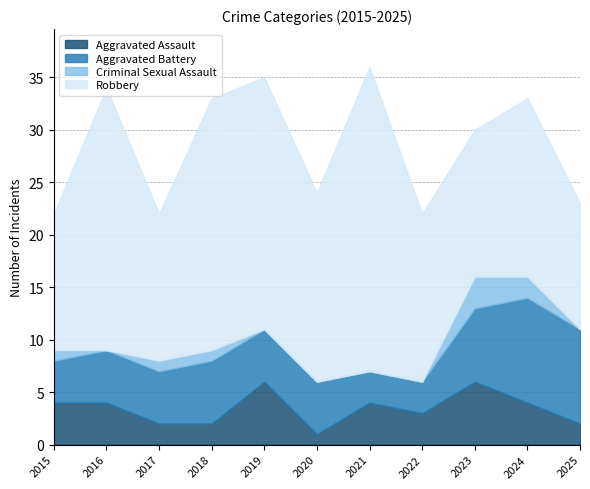

What is the value of the Robbery point at the 8th from the left?

16